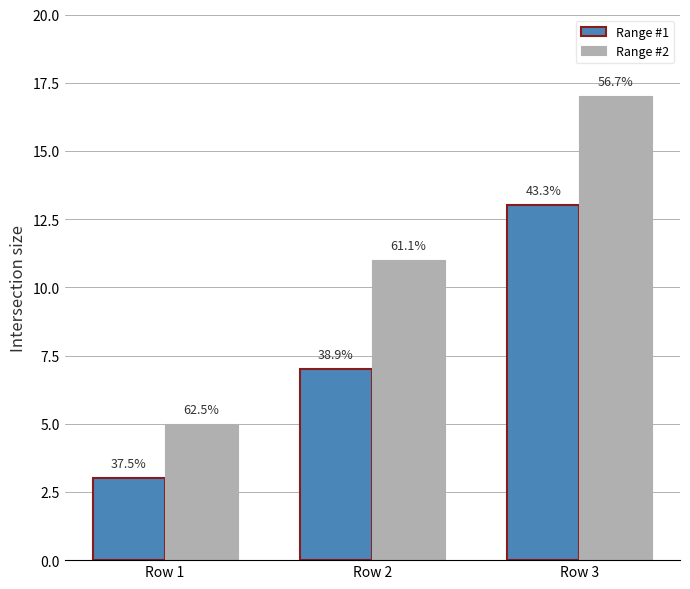

List the series in order of their overall mean, highest first.

Range #2, Range #1